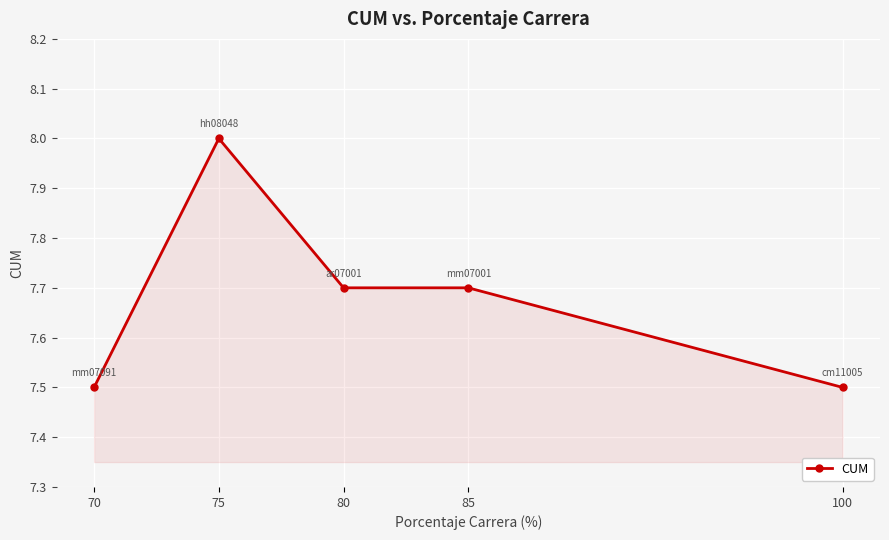

How many series are shown in this chart?

1